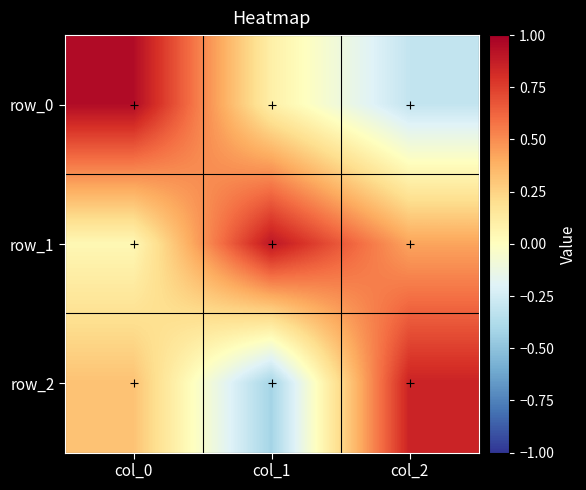

Rank the series at col_1 from lowest to highest value.

row_2, row_0, row_1